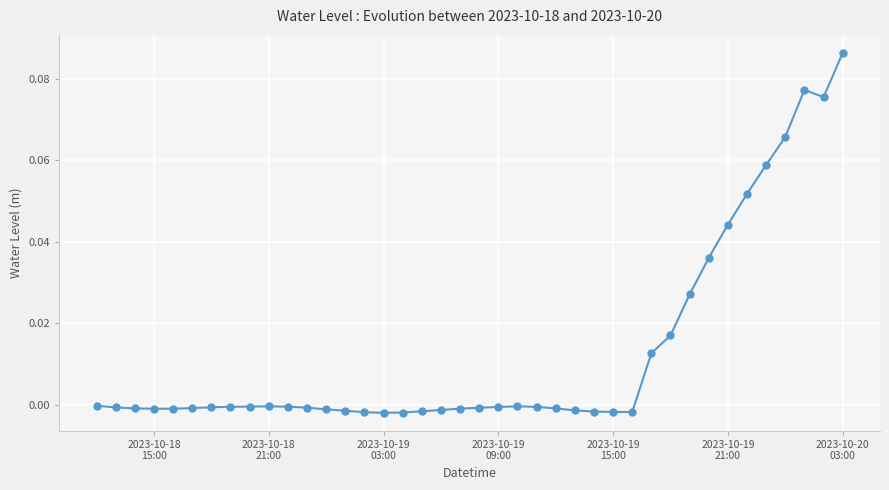

How many distinct data groups are displayed?

1